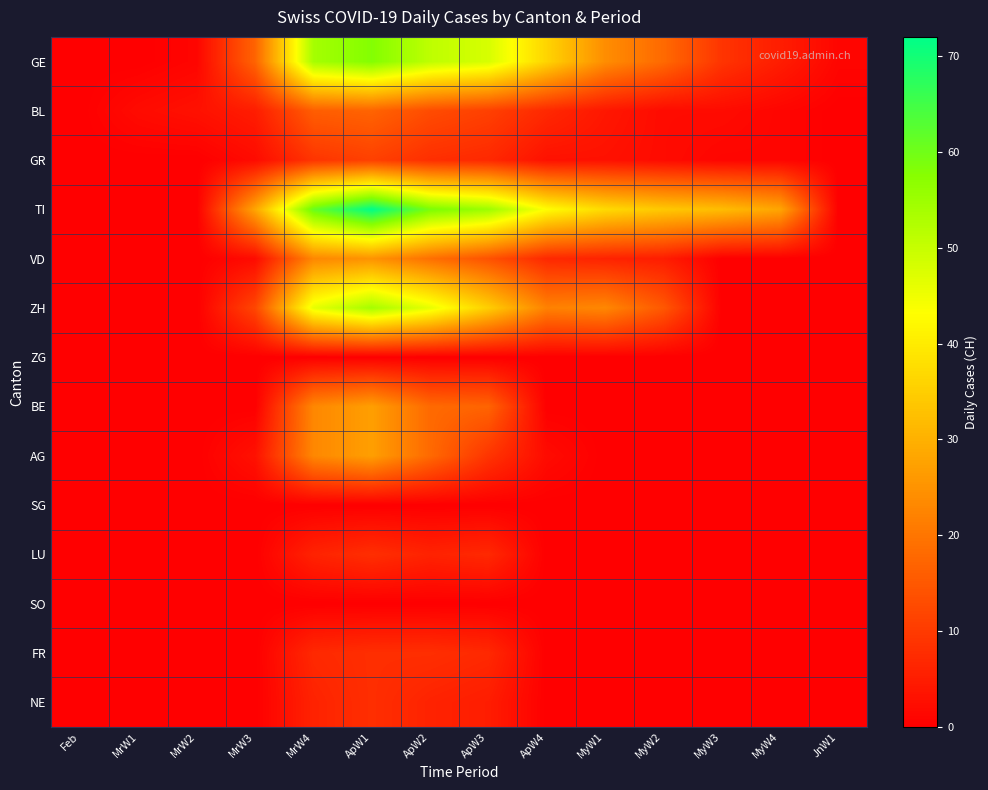

What is the spread (max minus min) of values at ApW4?

43